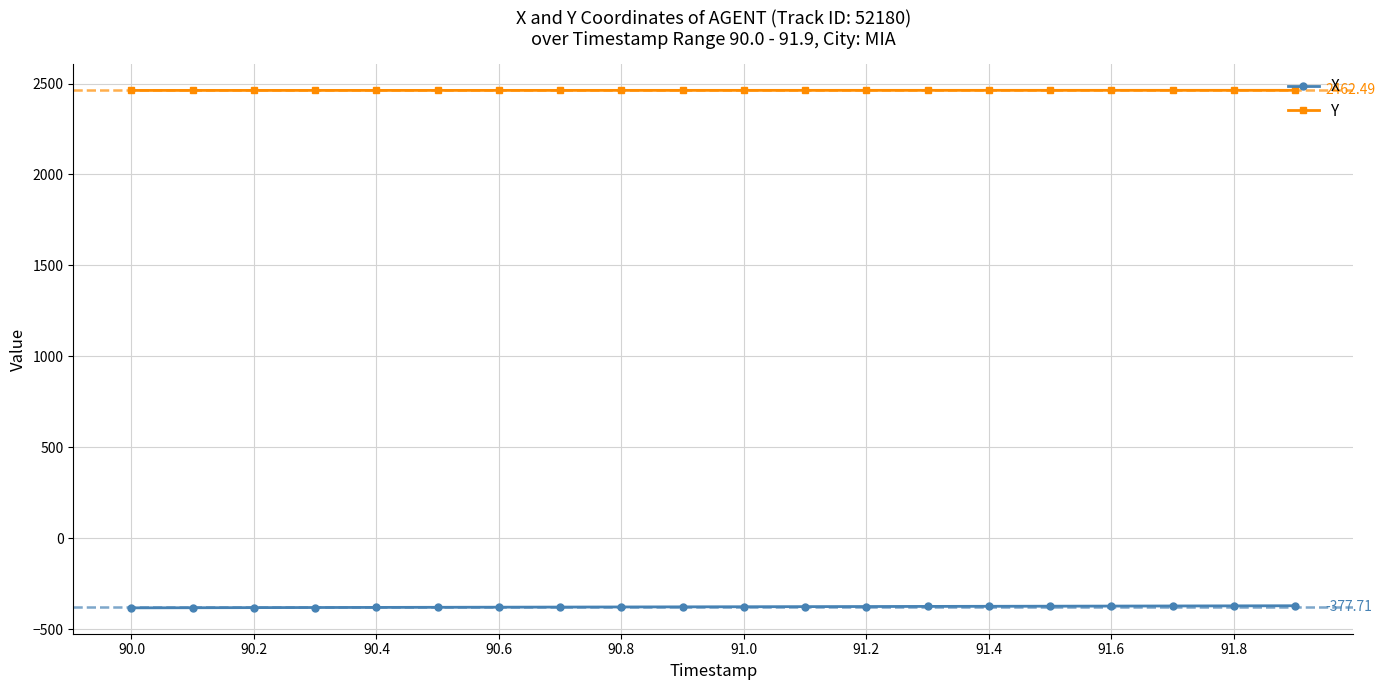

Which series has the largest total across all categories?

Y